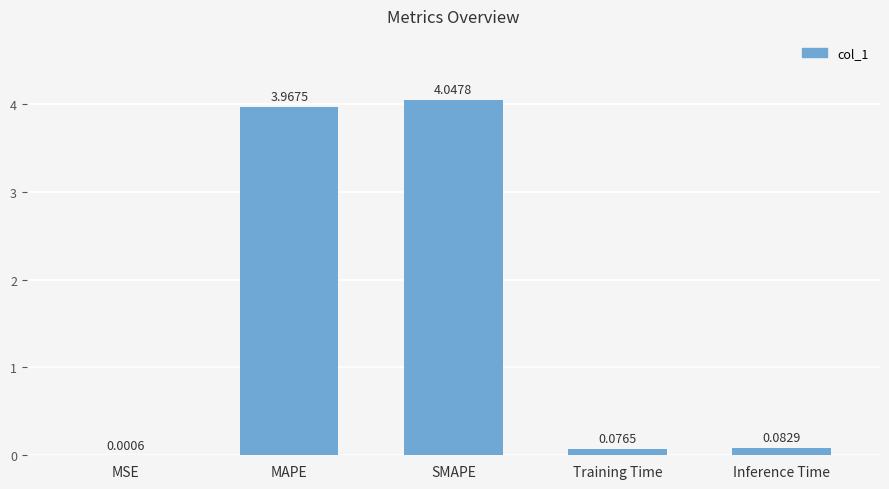

How many distinct data groups are displayed?

1